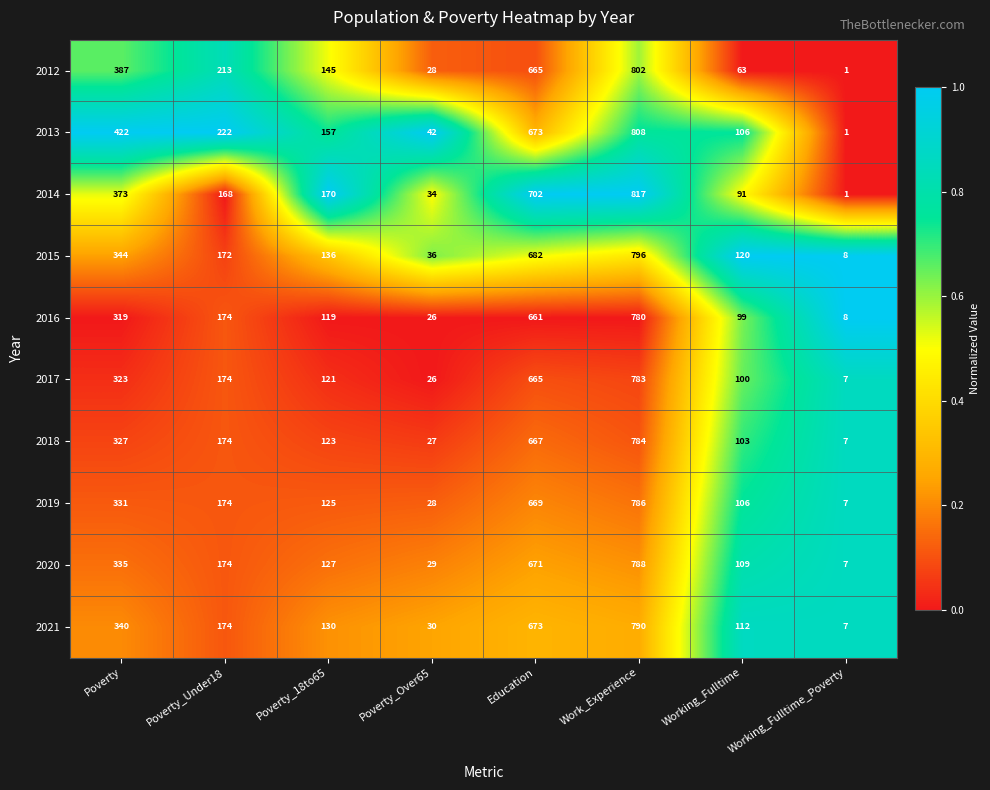

What is the difference between the 2015 values at Poverty and Poverty_Over65?

308